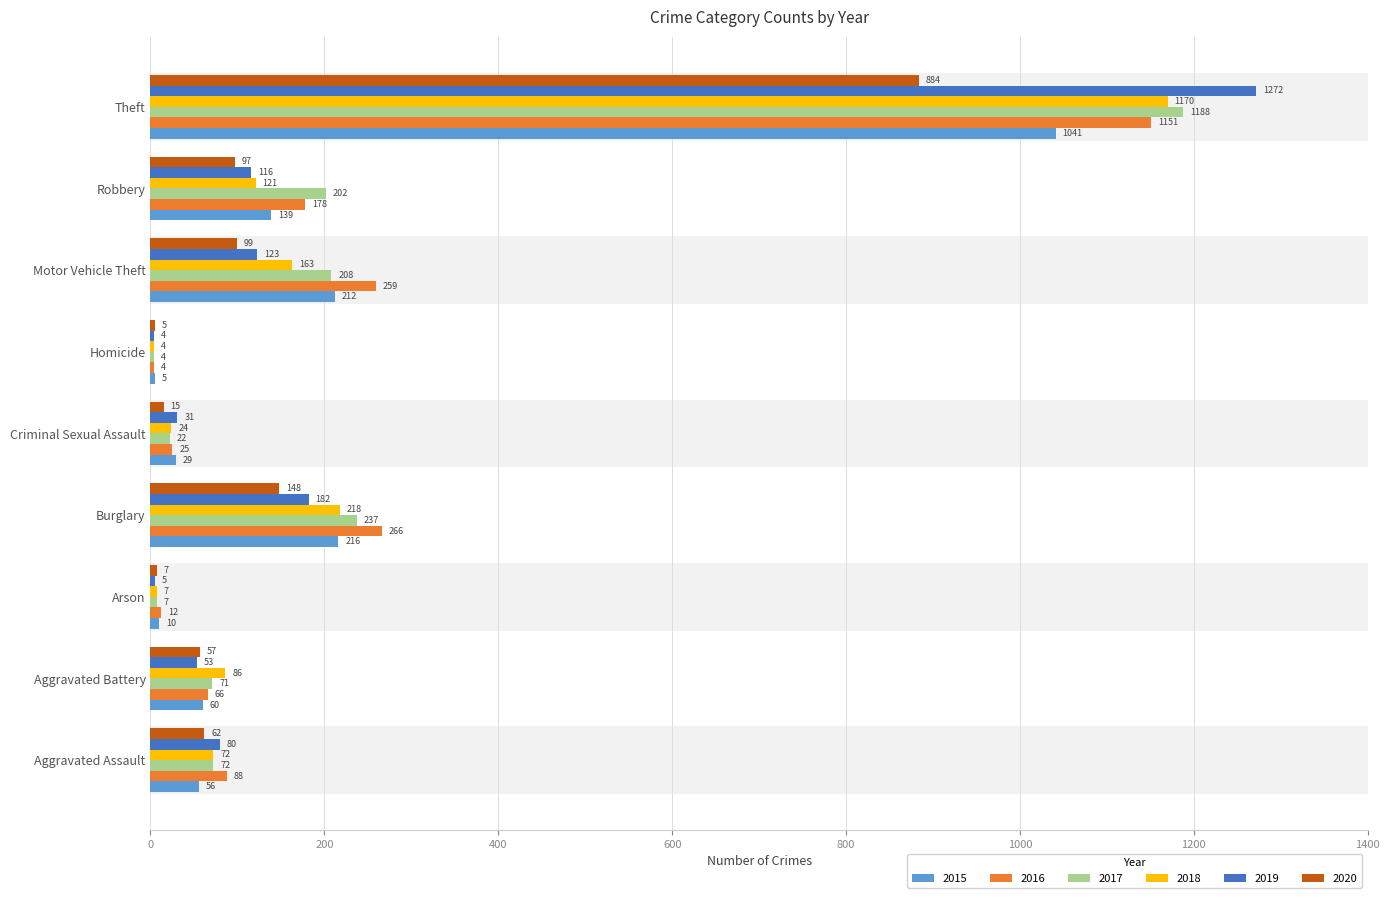

List the labels in order of 2019 value, largest first.

Theft, Burglary, Motor Vehicle Theft, Robbery, Aggravated Assault, Aggravated Battery, Criminal Sexual Assault, Arson, Homicide